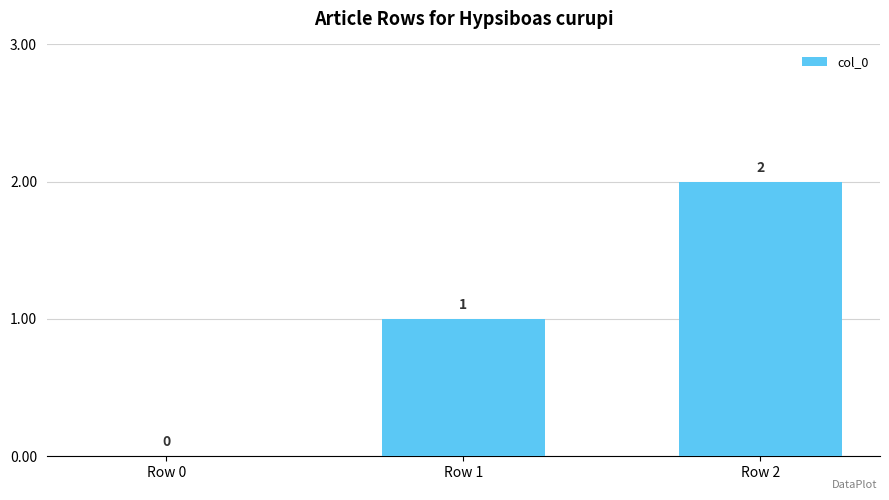

Where is the data nearest to the value 1?

Row 1